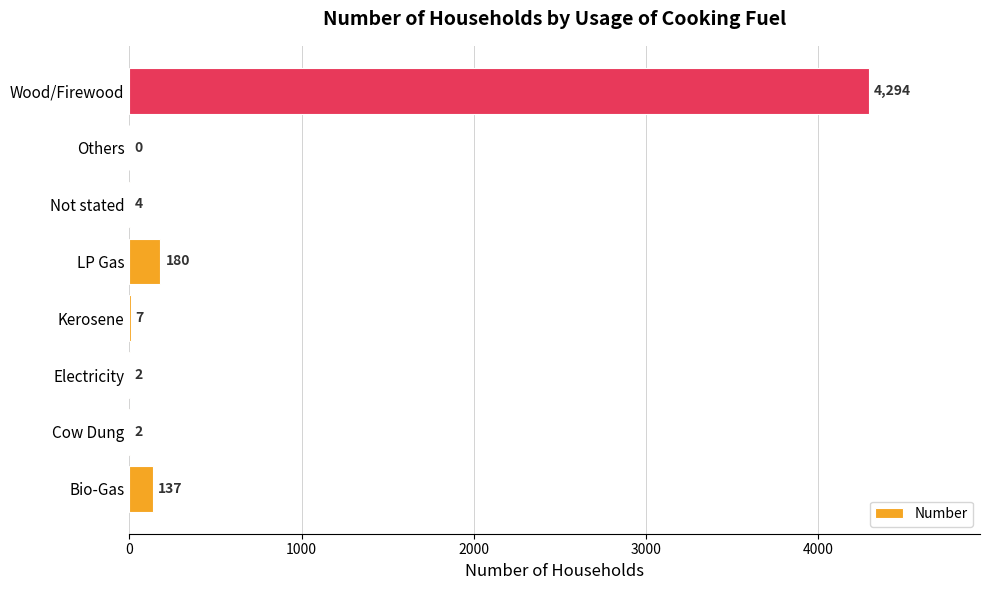

Approximately how many times larger is the value at Not stated compared to Cow Dung?

2.0